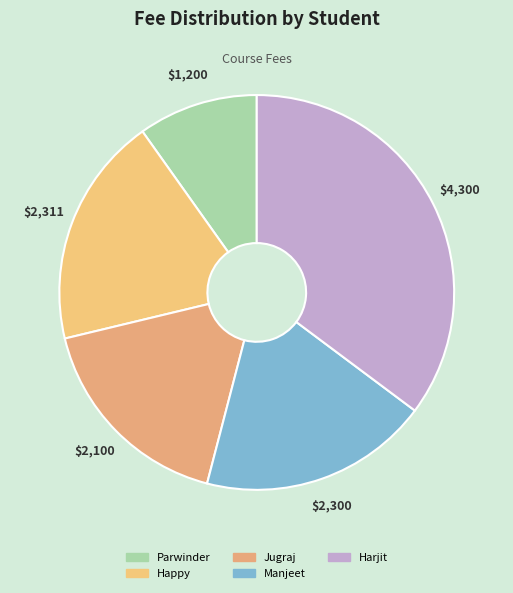

To the nearest percent, what is the difference between the Parwinder and Manjeet slice percentages?

9%